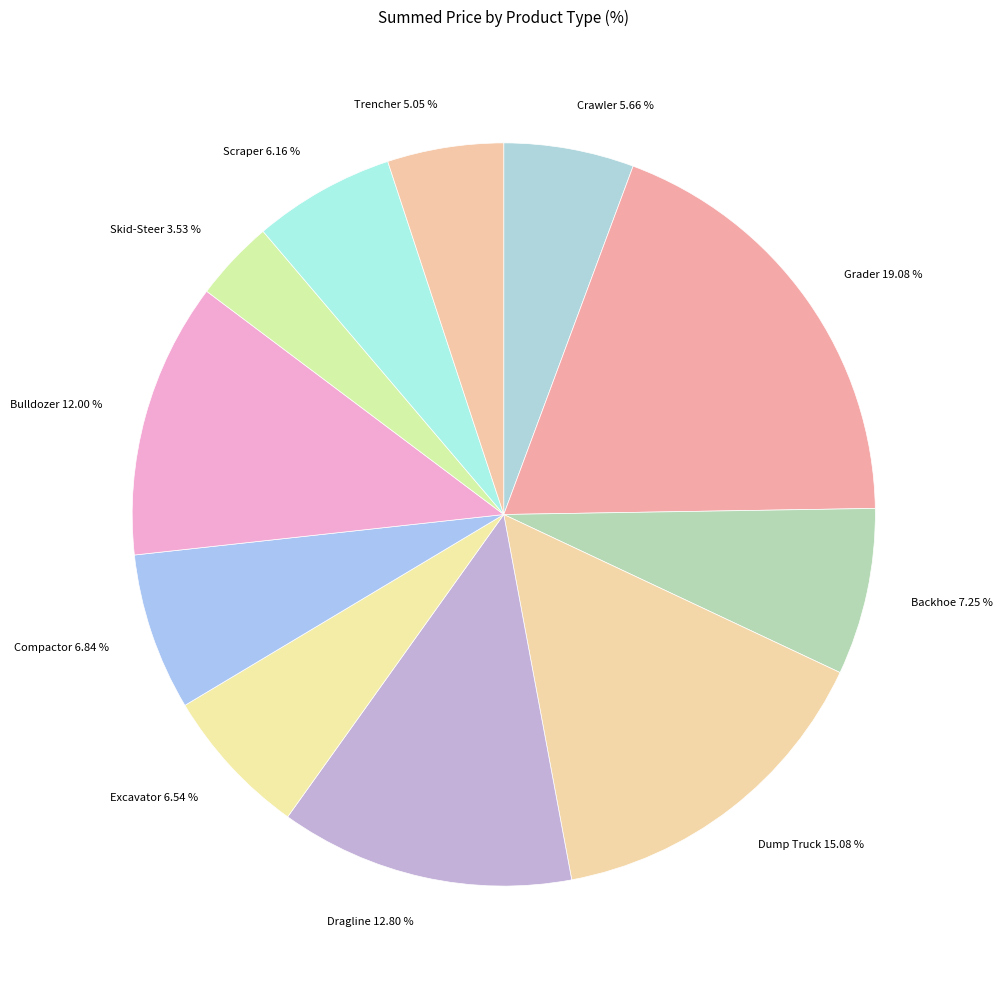

Which category has the smallest portion of the pie?

Skid-Steer